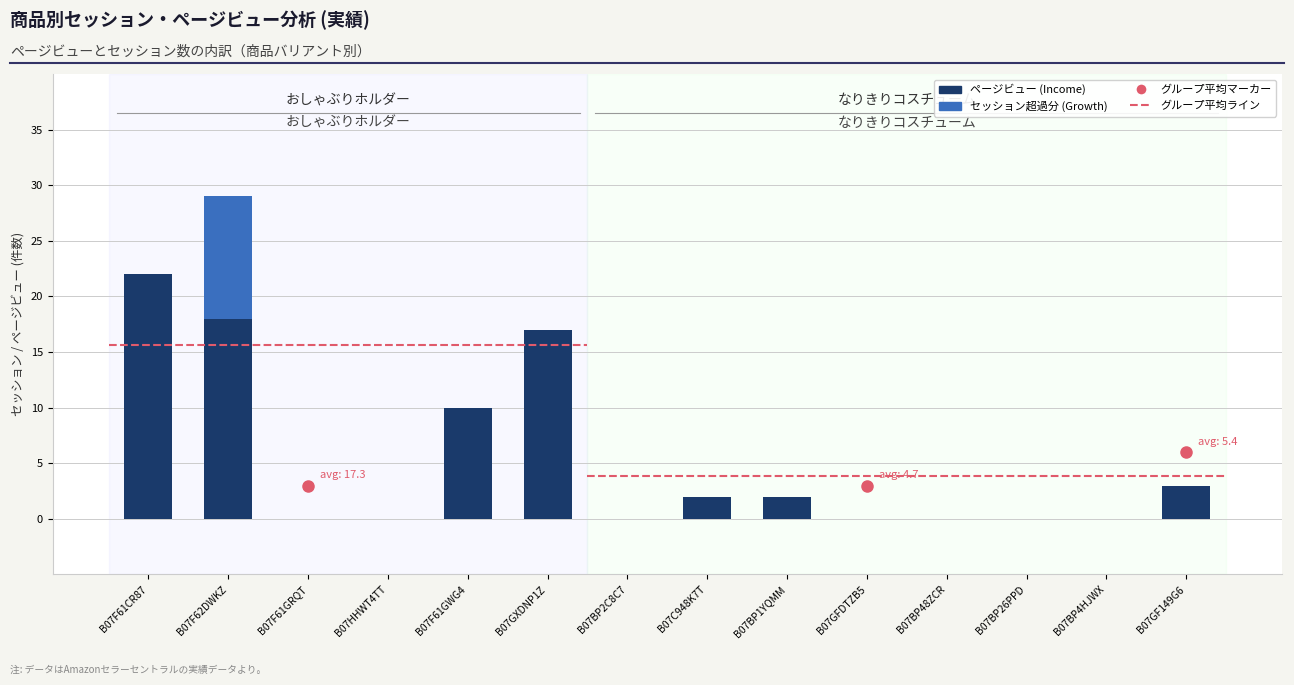

What is the total value across all series at B07F61GWG4?

10